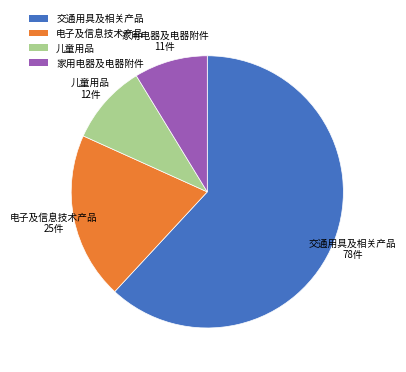

Count the number of slices in the pie.

4